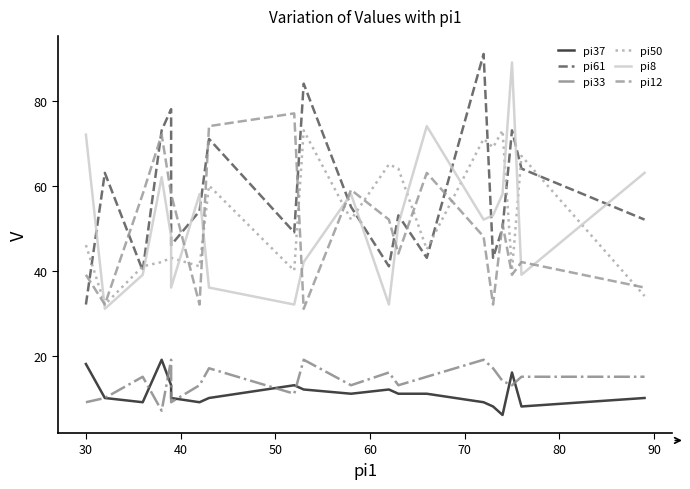

The value of pi37 at 40 is 13. True or false?

False